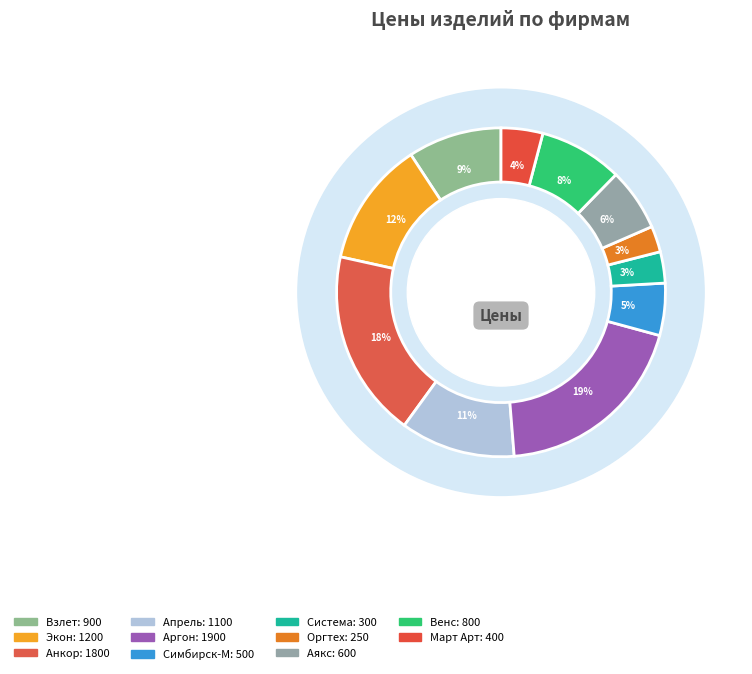

What is the smallest slice in the pie chart?

Оргтех